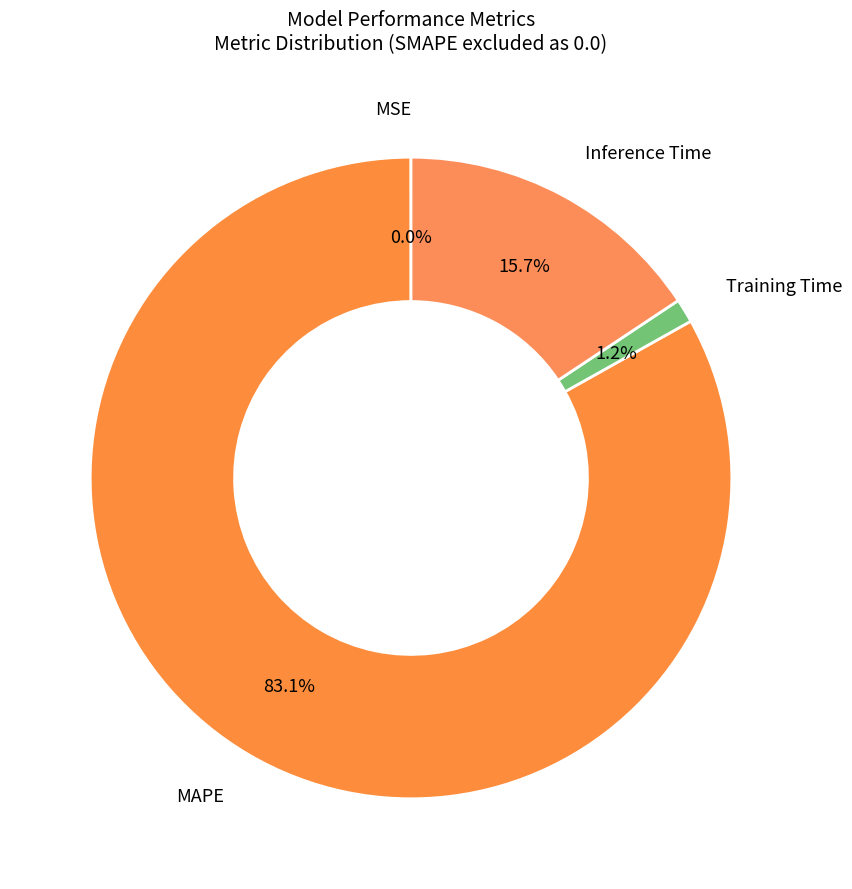

True or false: MAPE accounts for 83% of the total.

True